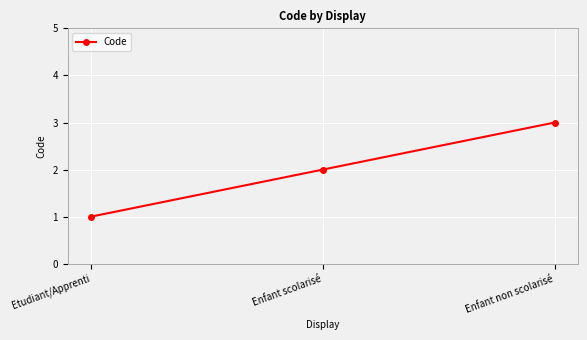

Reading left to right, transcribe all the data shown in this chart.

Etudiant/Apprenti=1	Enfant scolarisé=2	Enfant non scolarisé=3